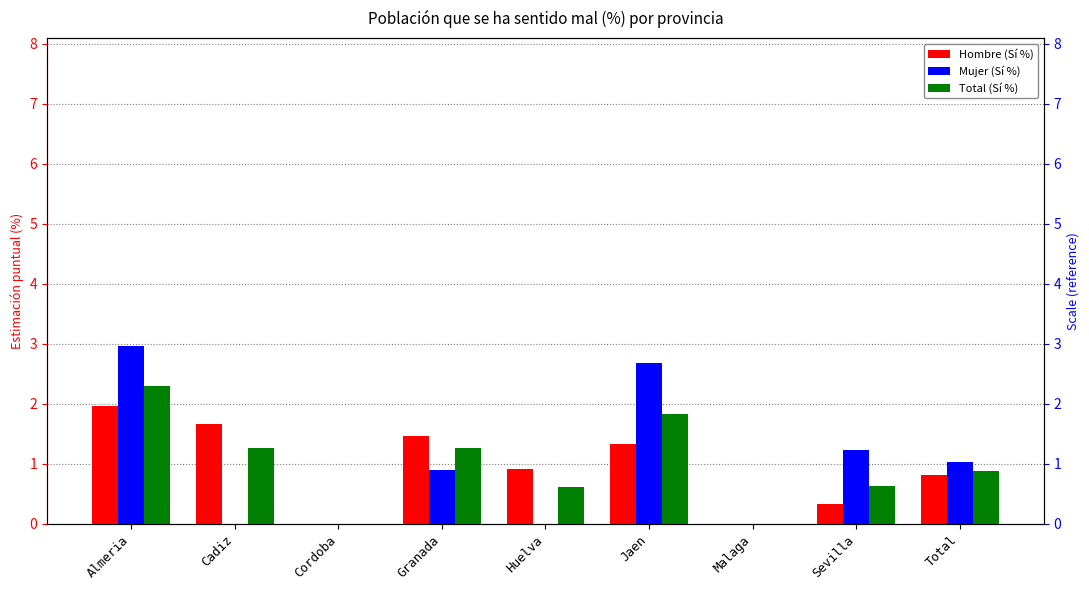

Which series has the largest total across all categories?

Mujer (Sí %)